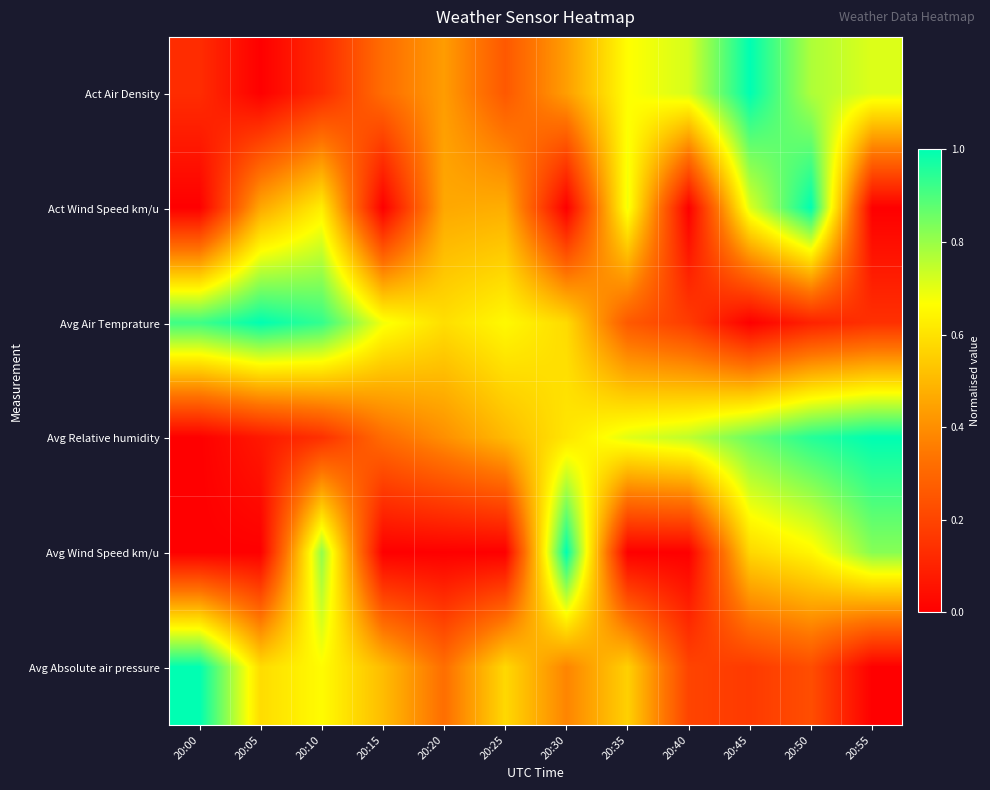

Between 20:10 and 20:35, which series saw the biggest shift?

Avg Wind Speed km/u